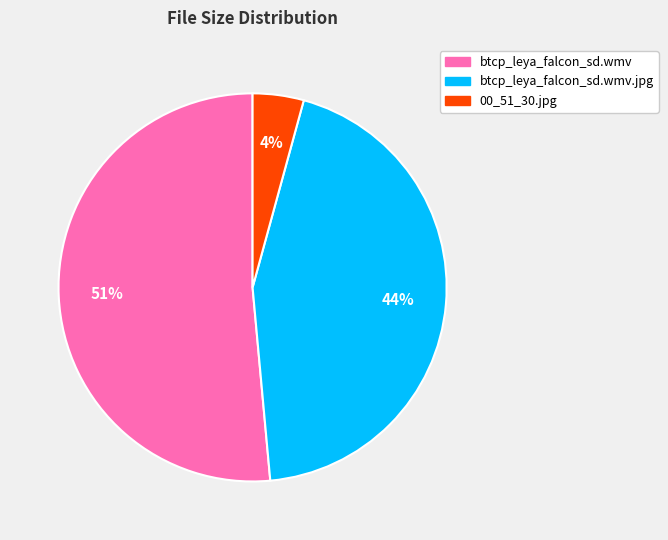

To the nearest percent, what is the average slice percentage?

33%